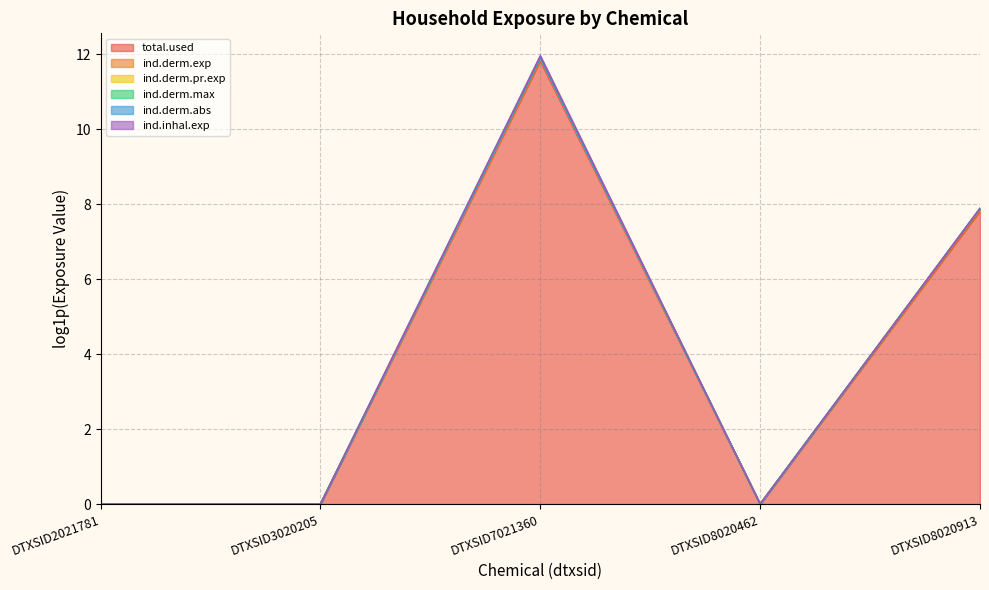

True or false: ind.derm.max and ind.derm.pr.exp cross at least once.

False